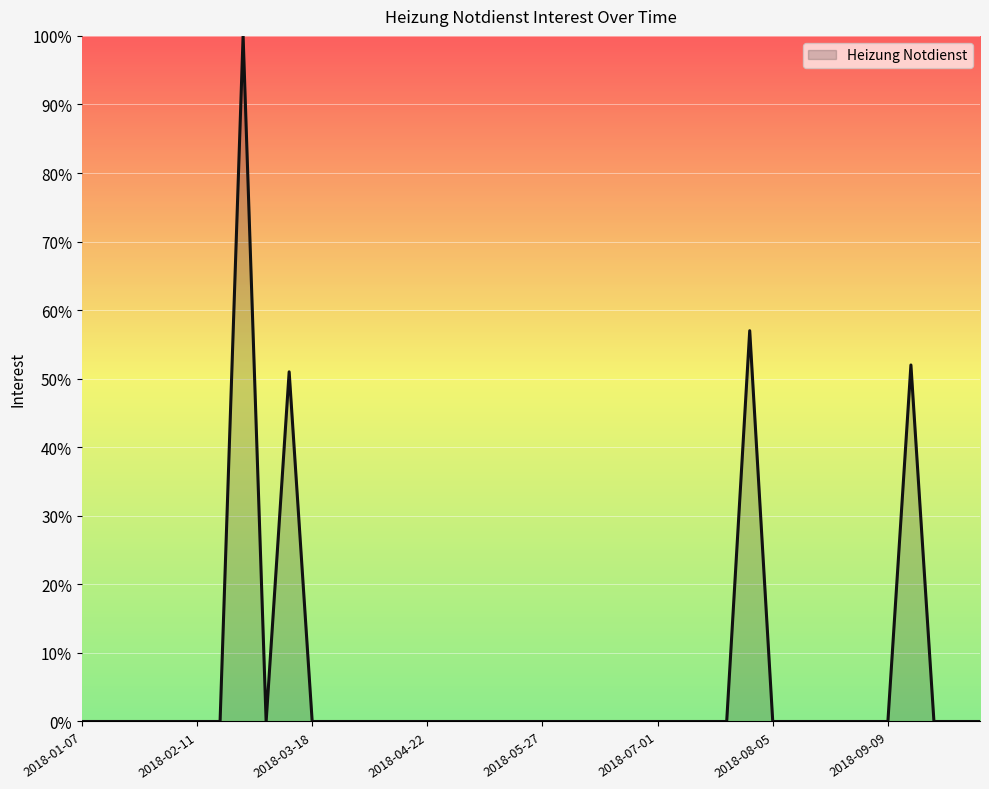

What is the difference between the maximum and minimum values?

100